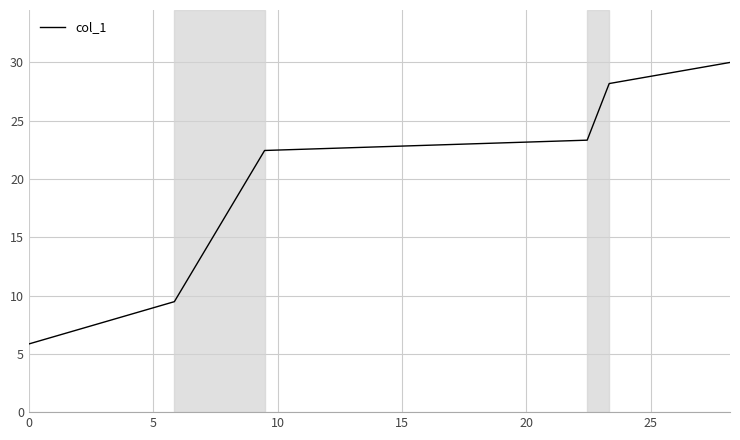

What is the difference between the maximum and second lowest values?

20.5